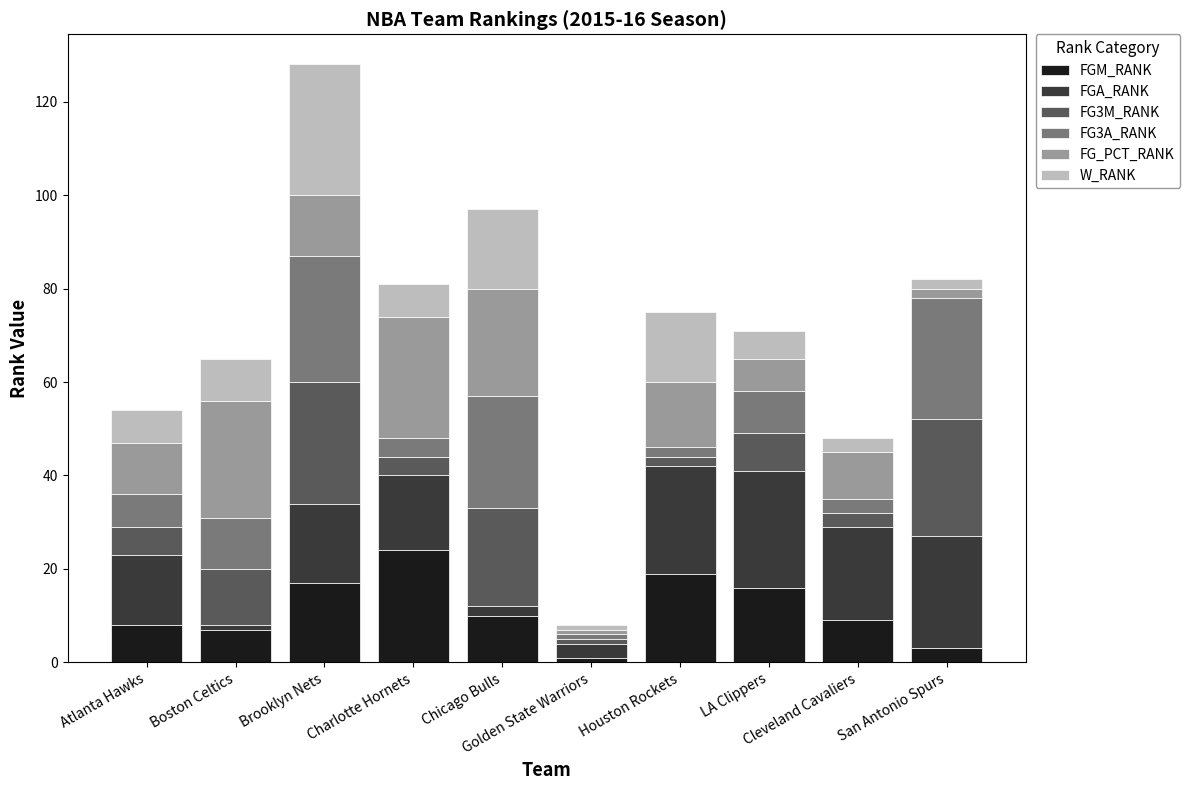

How many bars are there in total?

10